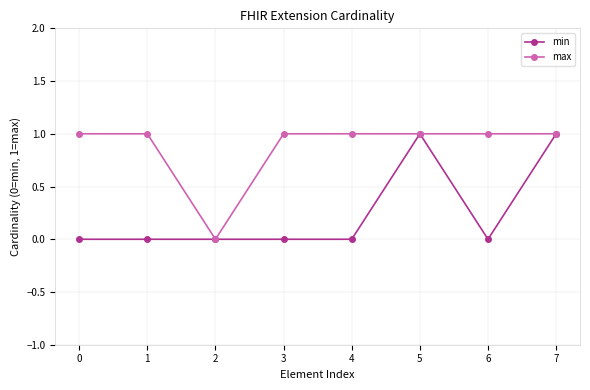

Is this an area chart (filled region under the line)?

No